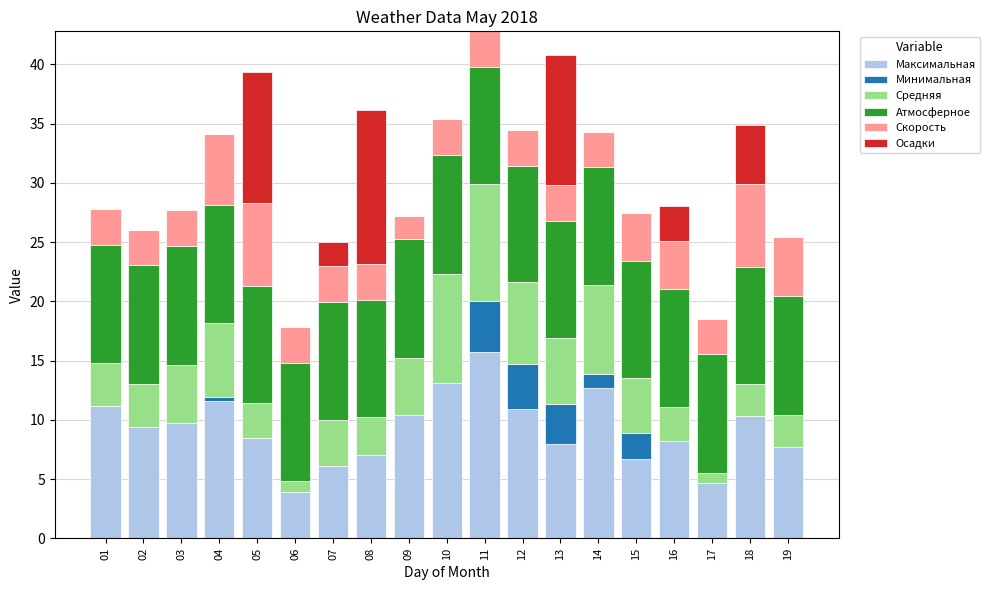

What is the total value across all series at 10?

35.4